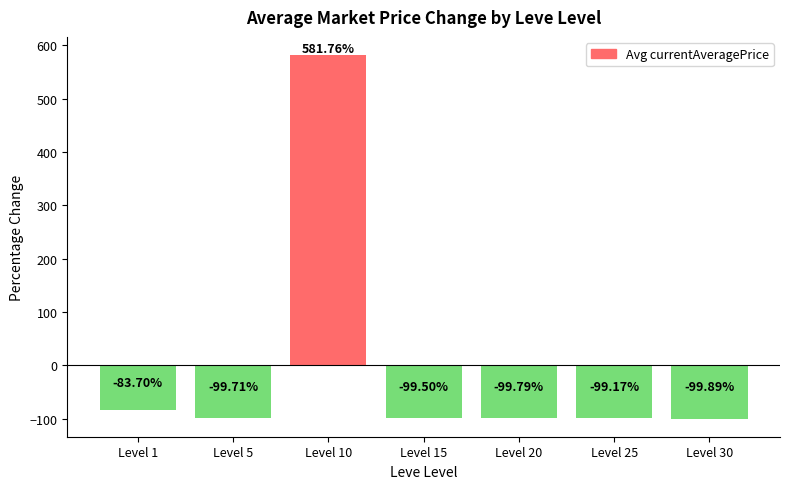

What is the difference between the maximum and second lowest values?

681.5